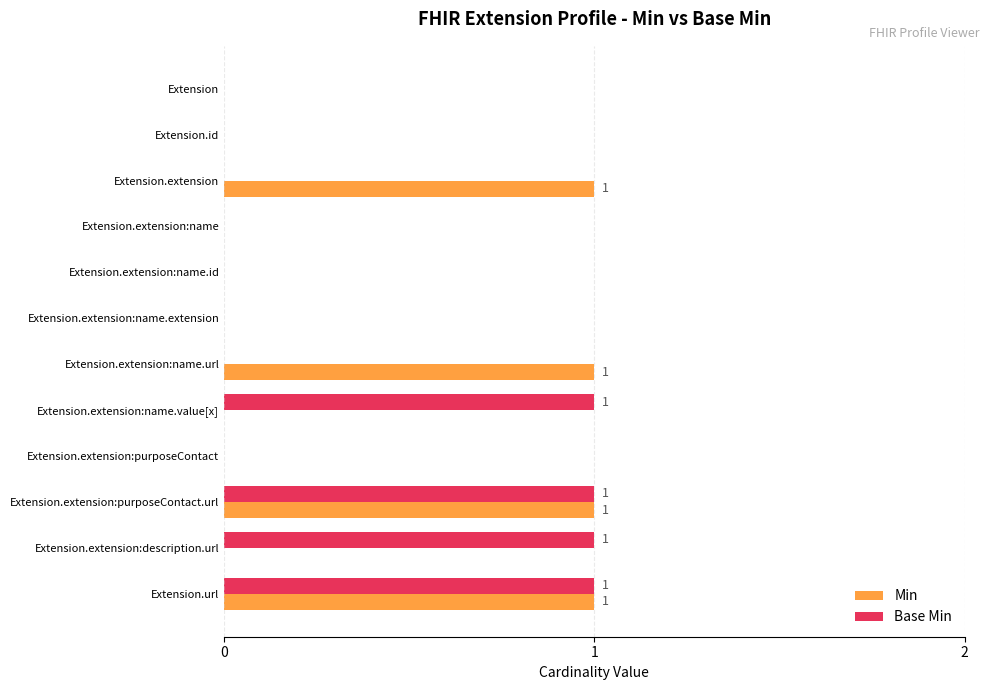

The value of Base Min at Extension.url is 0. True or false?

False